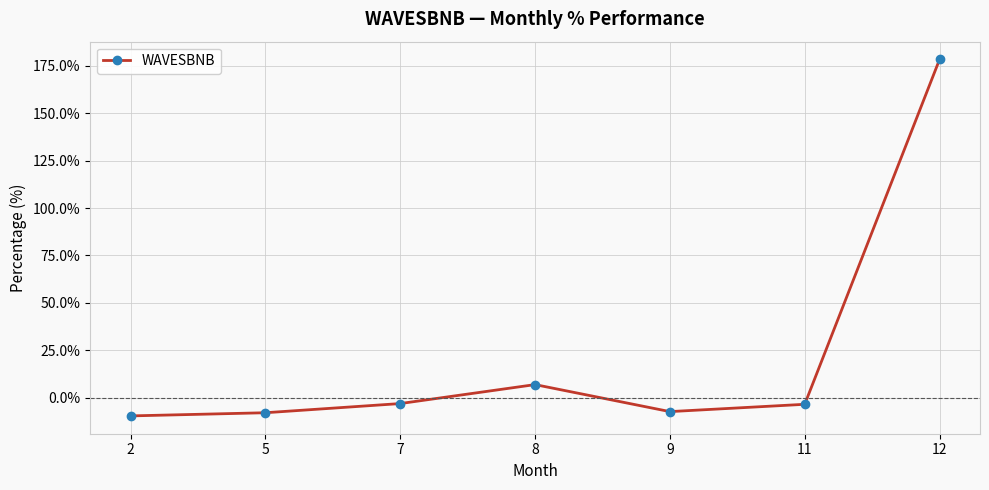

At which category does the data reach its first local peak?

8